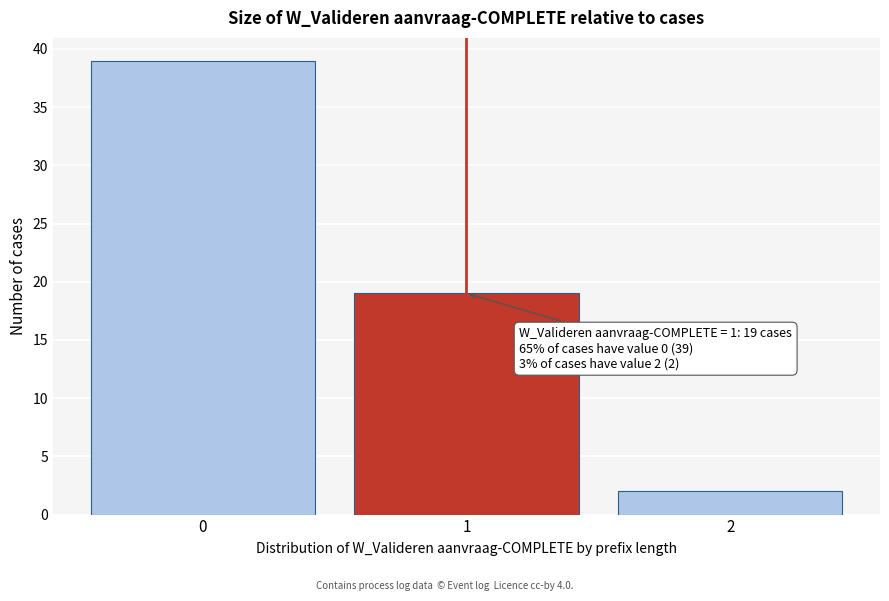

Reading left to right, what are all the values shown in this chart?

0=39	1=19	2=2